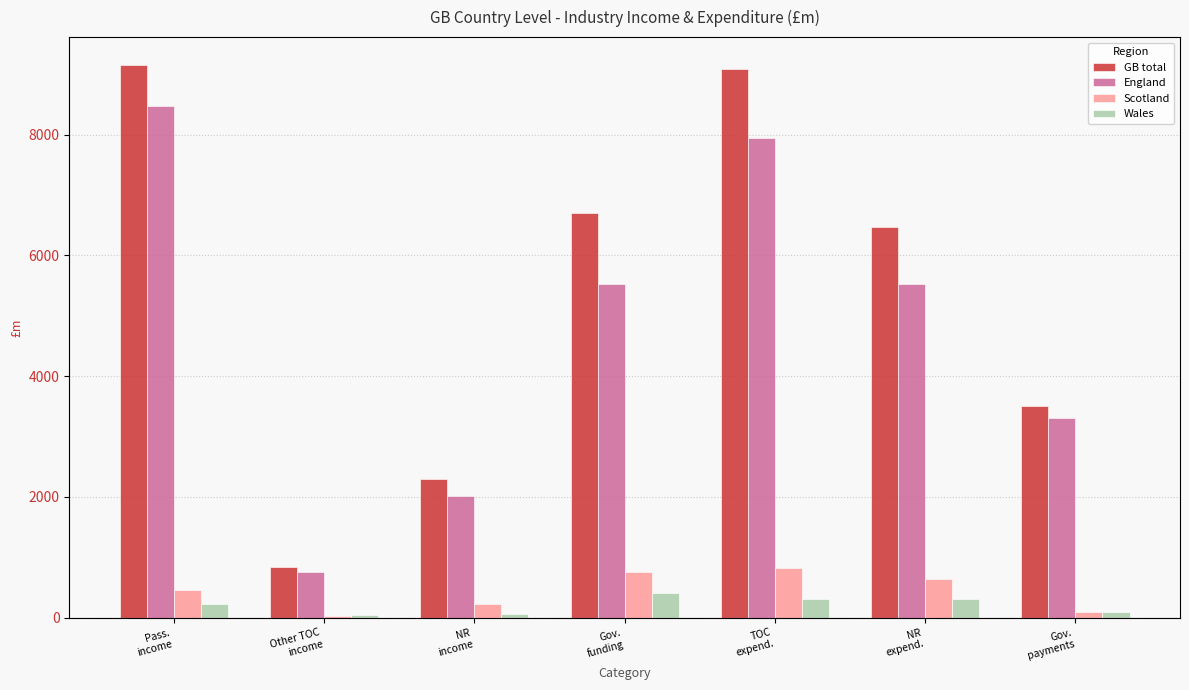

At Gov.
payments, list the series in order from smallest to largest.

Scotland, Wales, England, GB total